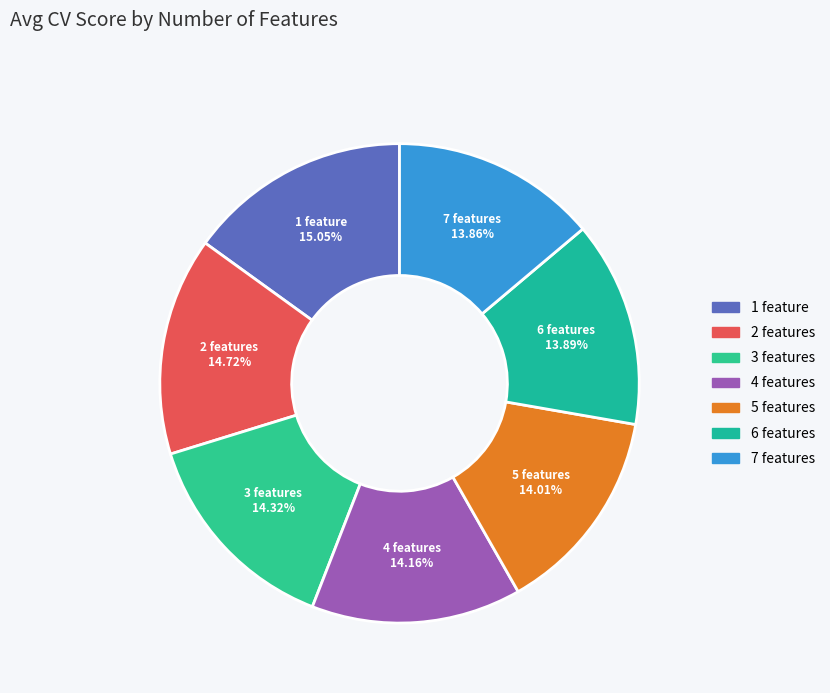

Combined, what portion of the pie is 4 features and 2 features?

28.9%